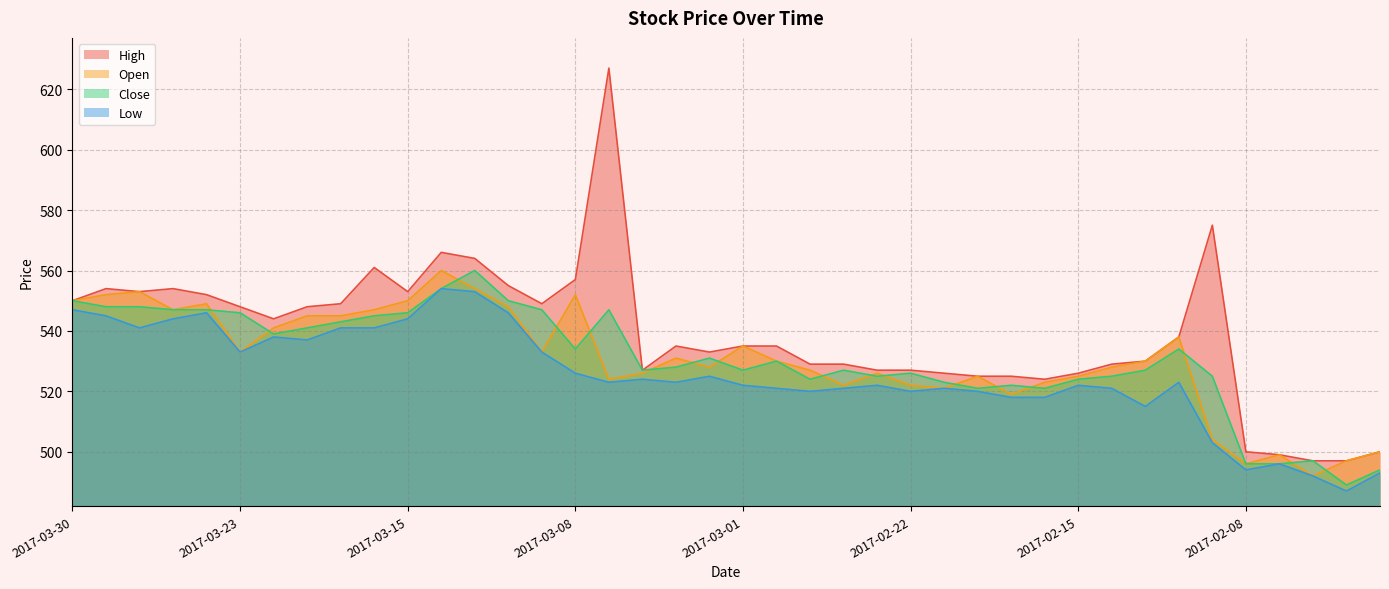

The Close series shows 194 at 2017-02-02. True or false?

False